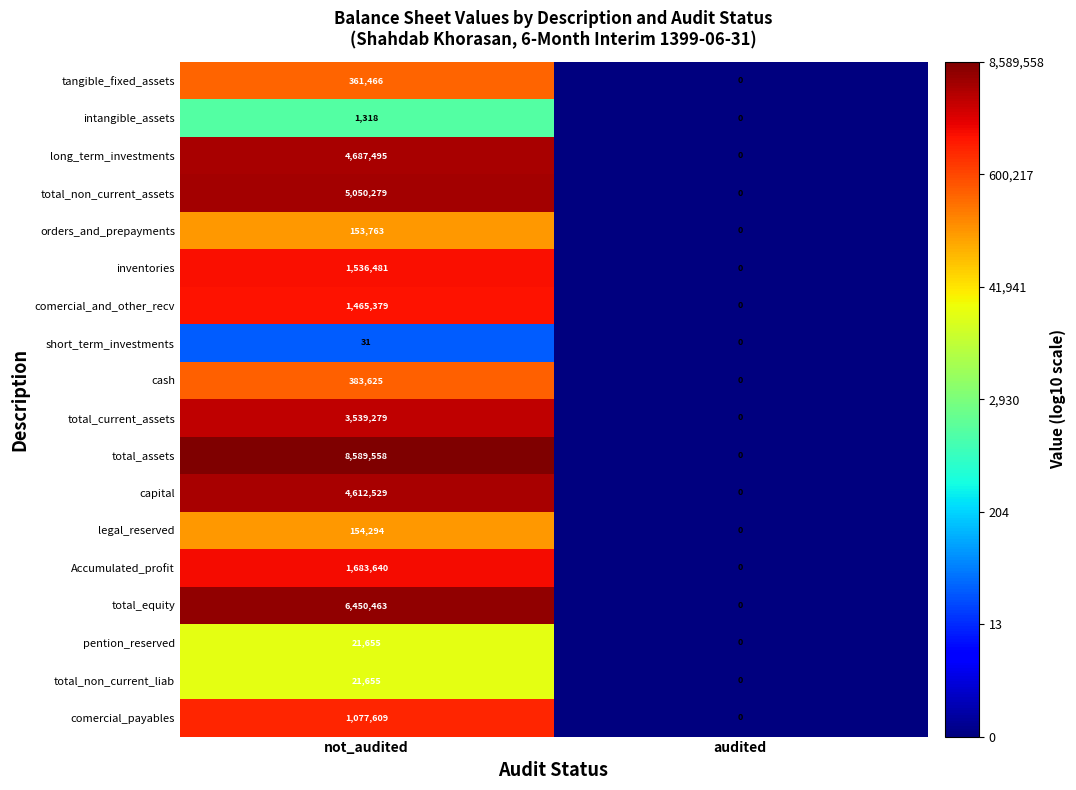

Is the value of total_non_current_assets at not_audited greater than the value of long_term_investments at not_audited?

Yes